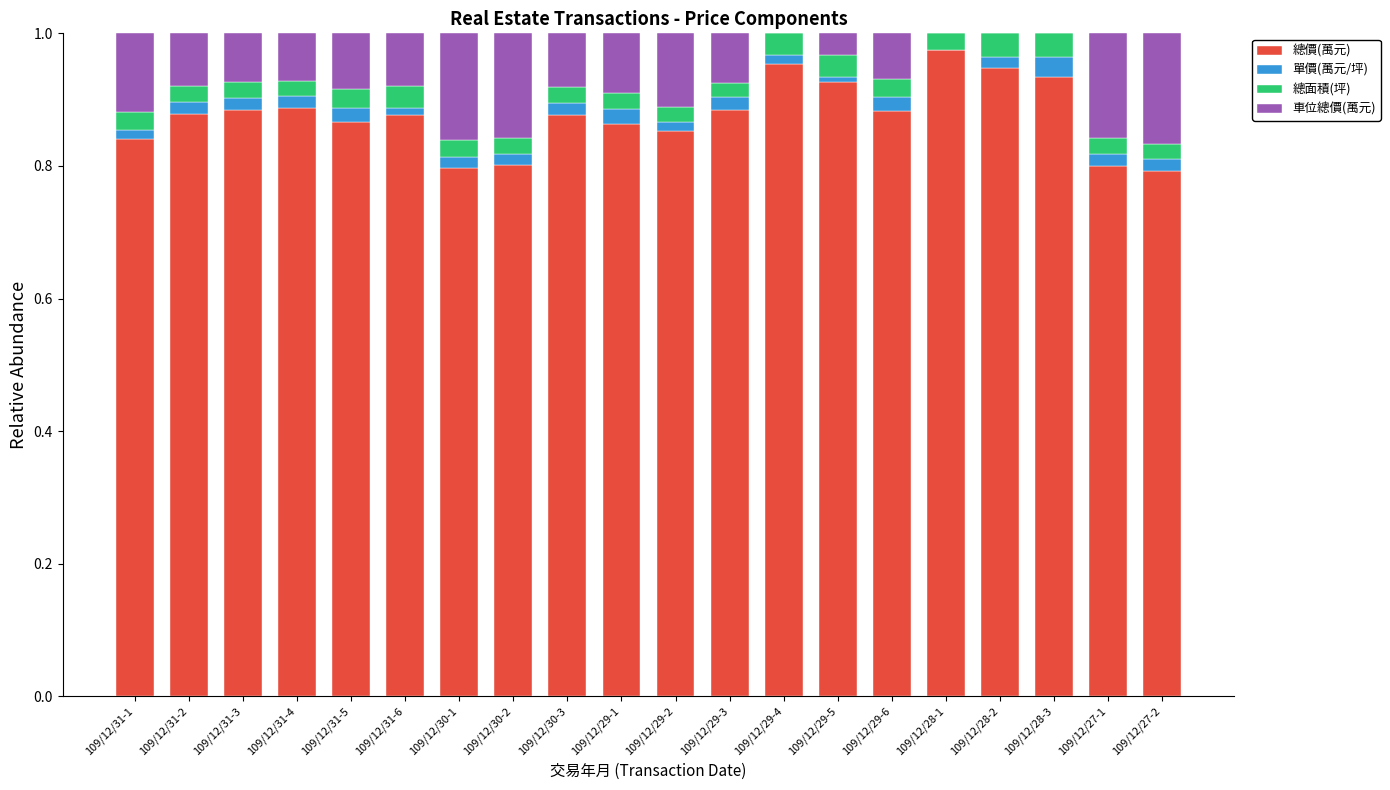

At which label does 總價(萬元) reach its peak?

109/12/28-1